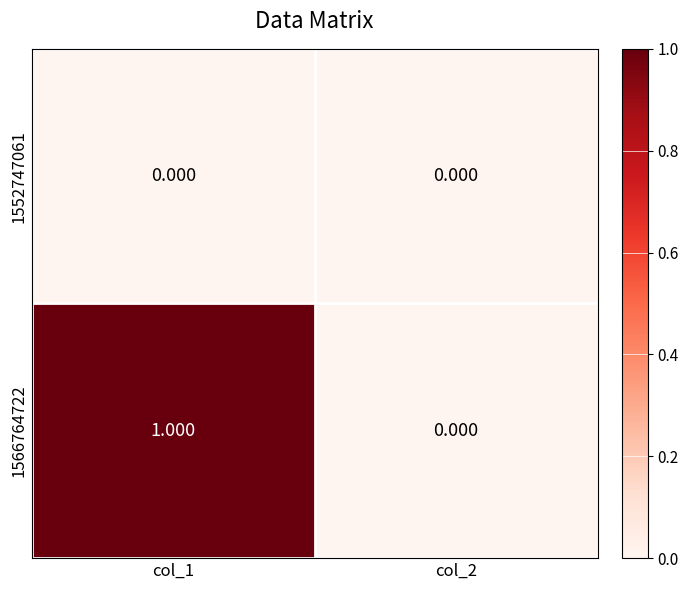

List the series in order of their overall mean, highest first.

1566764722, 1552747061